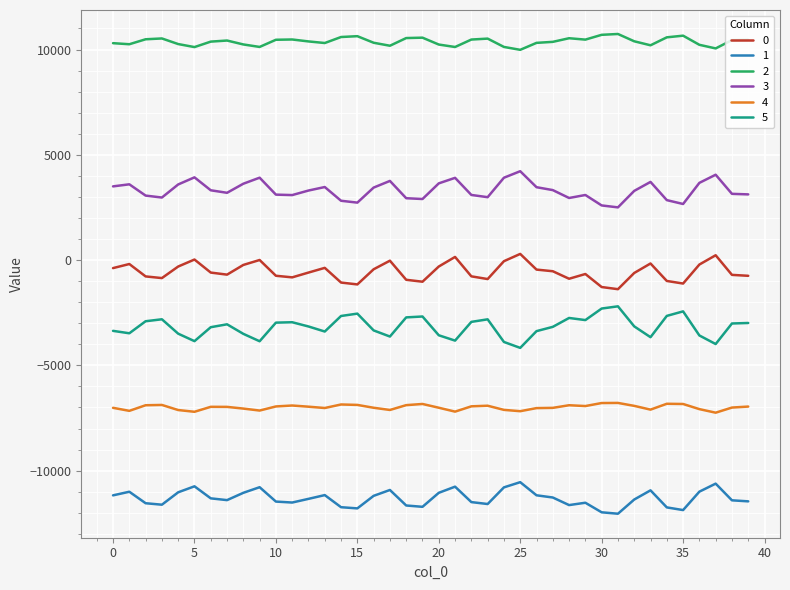

Does the chart display data point markers on the line(s)?

No